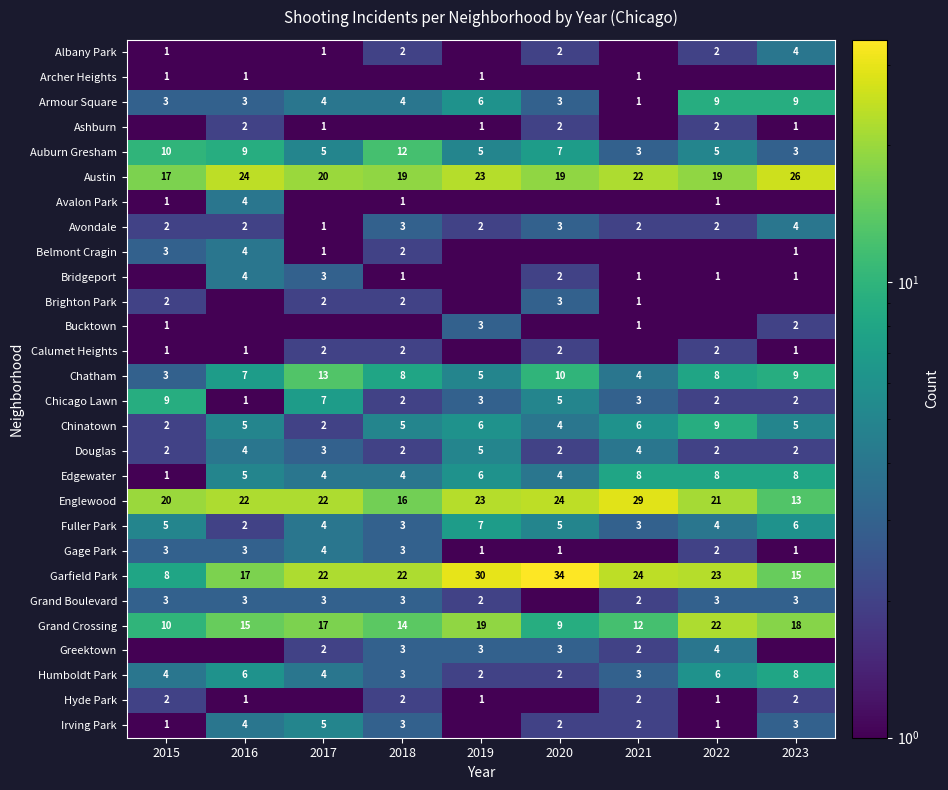

What is the sum of the Douglas values at 2020 and 2021?

6.0